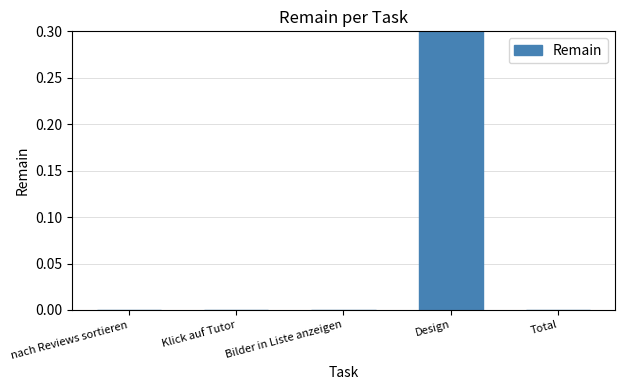

Rank the categories by value from highest to lowest.

Design, nach Reviews sortieren, Klick auf Tutor, Bilder in Liste anzeigen, Total